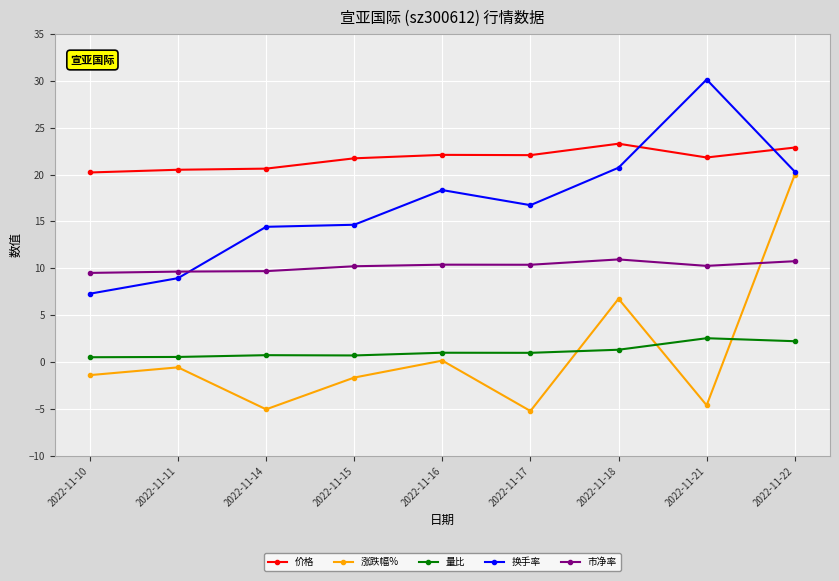

What is the highest value of the 换手率 series?

30.1